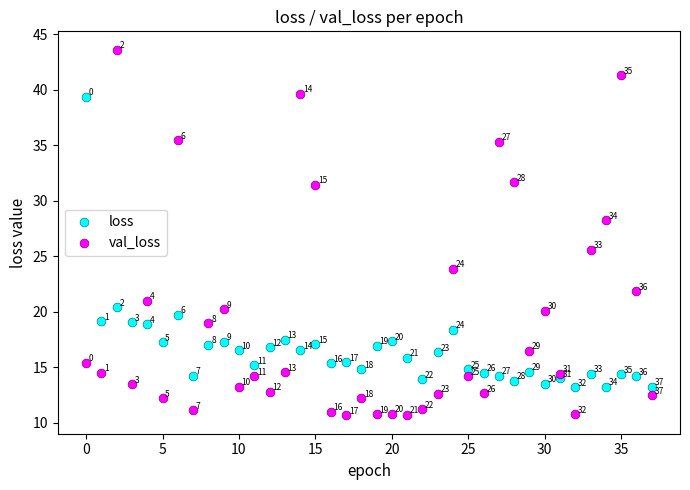

Across all data points, what is the range of Y values (max minus min)?

33.0